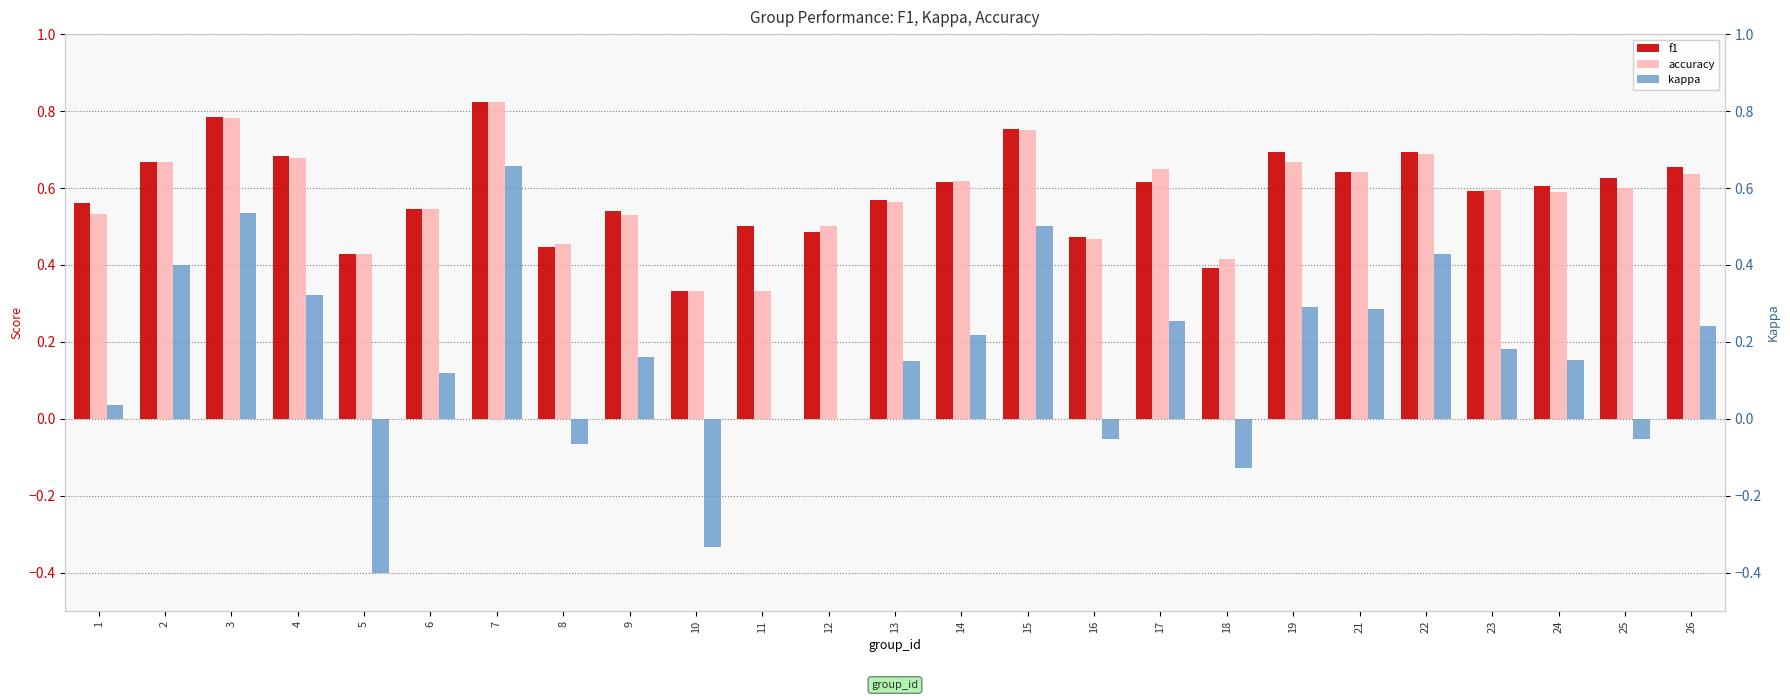

Reading left to right, list all the values displayed in this chart.

f1: 0.6	0.7	0.8	0.7	0.4	0.5	0.8	0.4	0.5	0.3	0.5	0.5	0.6	0.6	0.8	0.5	0.6	0.4	0.7	0.6	0.7	0.6	0.6	0.6	0.7
accuracy: 0.5	0.7	0.8	0.7	0.4	0.5	0.8	0.5	0.5	0.3	0.3	0.5	0.6	0.6	0.8	0.5	0.7	0.4	0.7	0.6	0.7	0.6	0.6	0.6	0.6
kappa: 0.0	0.4	0.5	0.3	-0.4	0.1	0.7	-0.1	0.2	-0.3	0.0	0.0	0.2	0.2	0.5	-0.1	0.3	-0.1	0.3	0.3	0.4	0.2	0.2	-0.1	0.2